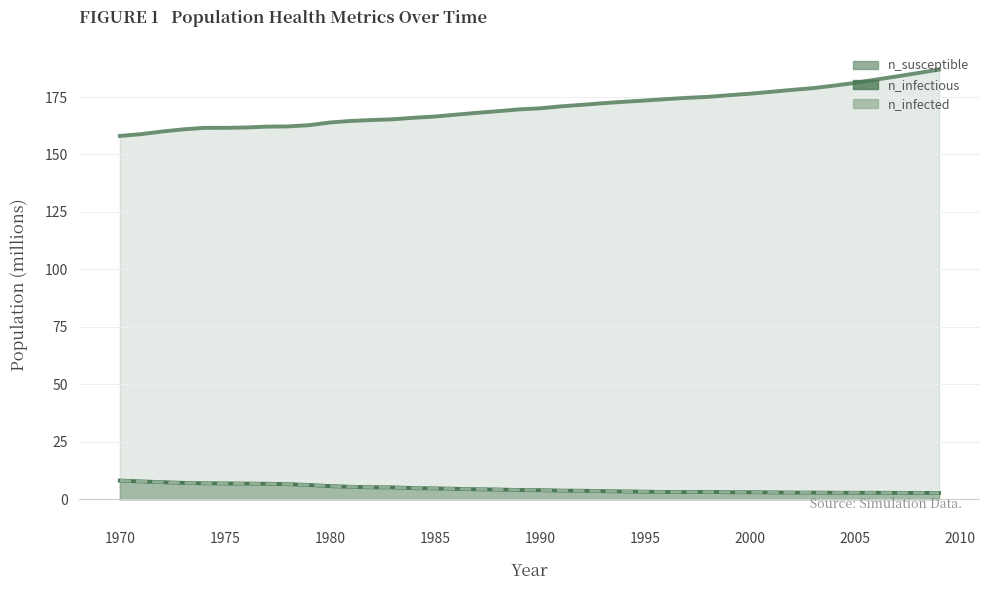

At which label does n_infected first exceed 4?

1970